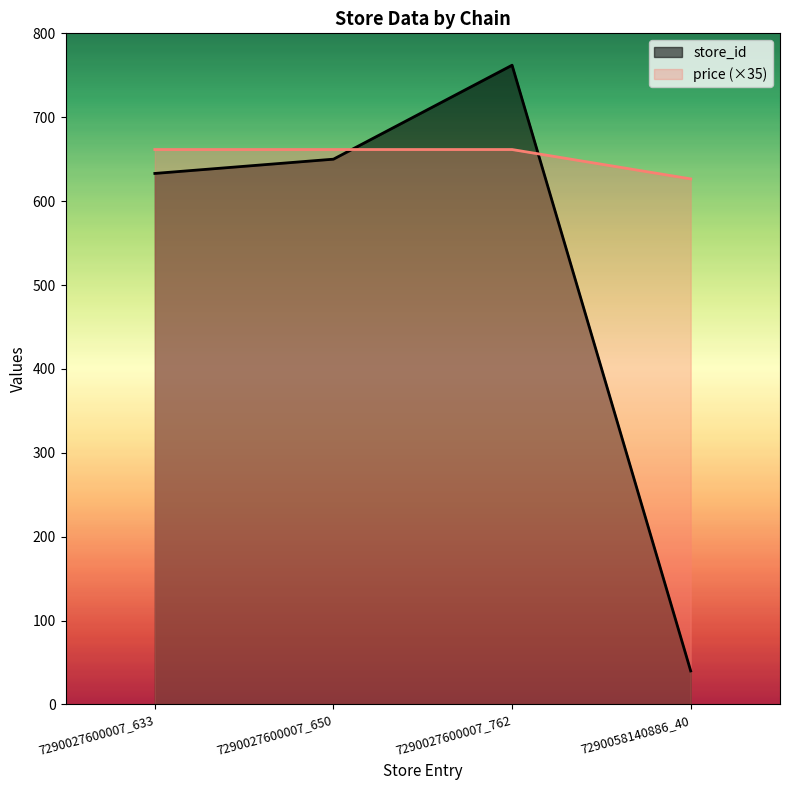

Where does the store_id series first go above 650?

7290027600007_762